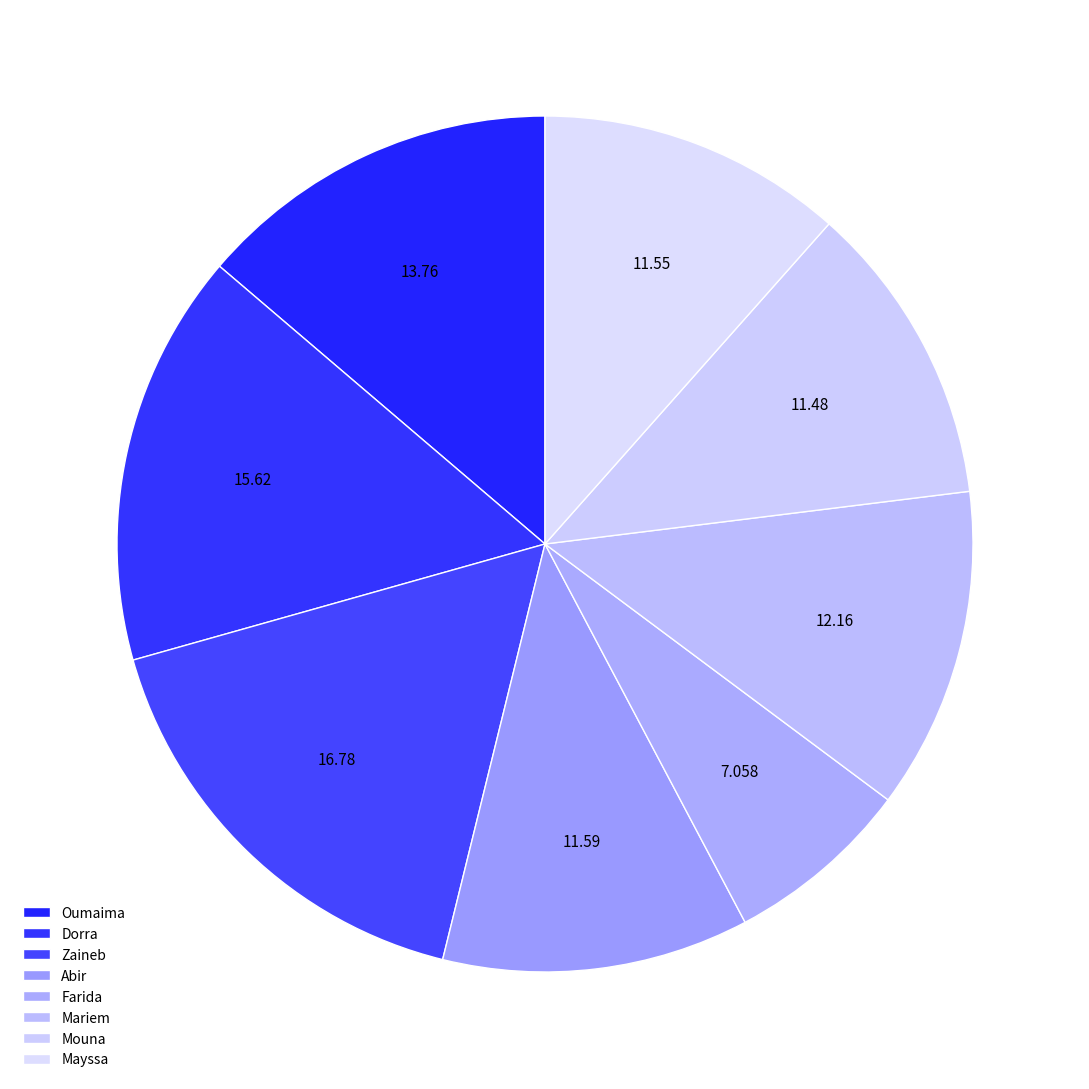

Is there a majority slice in this chart?

No